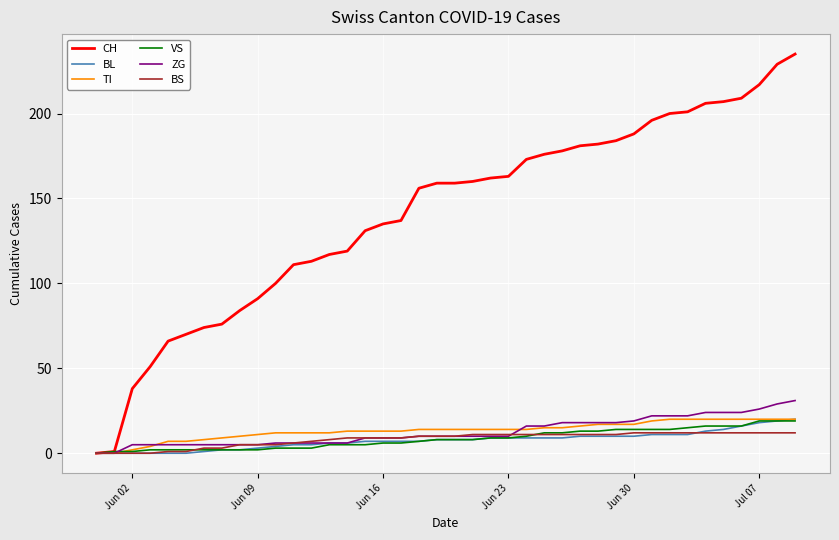

Which series has the largest range (max minus min)?

CH